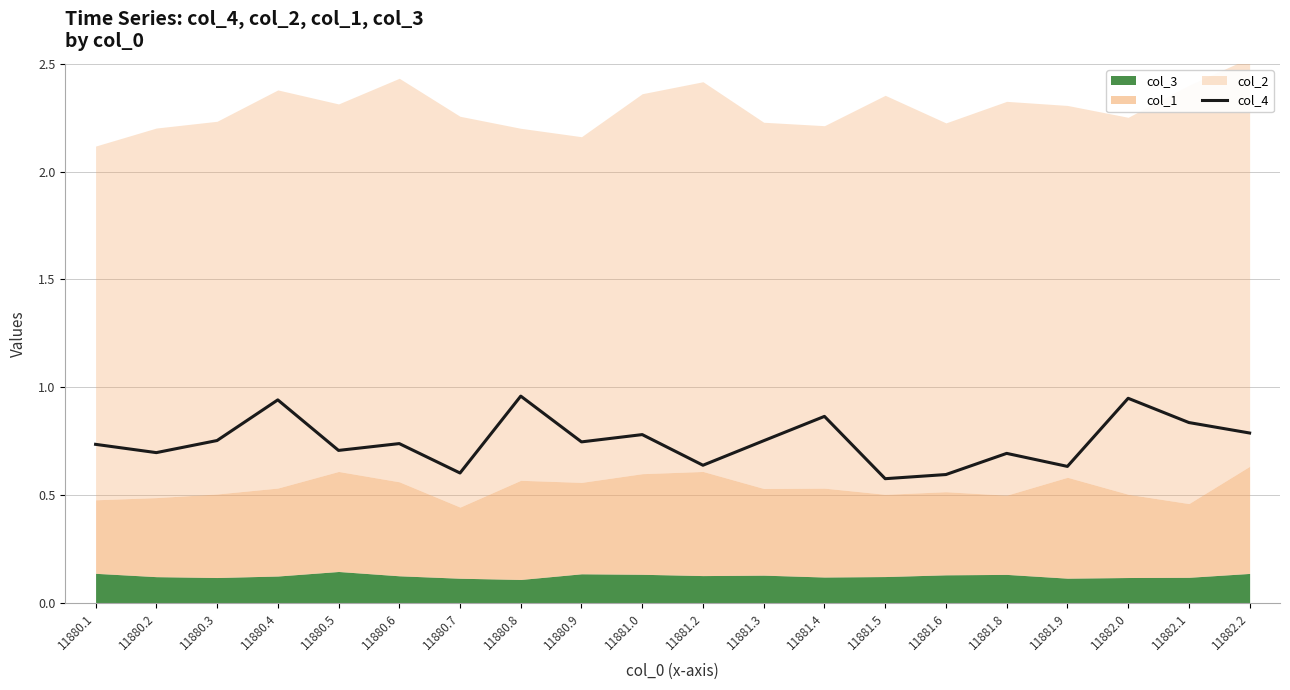

Rank the categories by value from lowest to highest.

11881.5, 11881.6, 11880.7, 11881.9, 11881.2, 11881.8, 11880.2, 11880.5, 11880.1, 11880.6, 11880.9, 11881.3, 11880.3, 11881.0, 11882.2, 11882.1, 11881.4, 11880.4, 11882.0, 11880.8